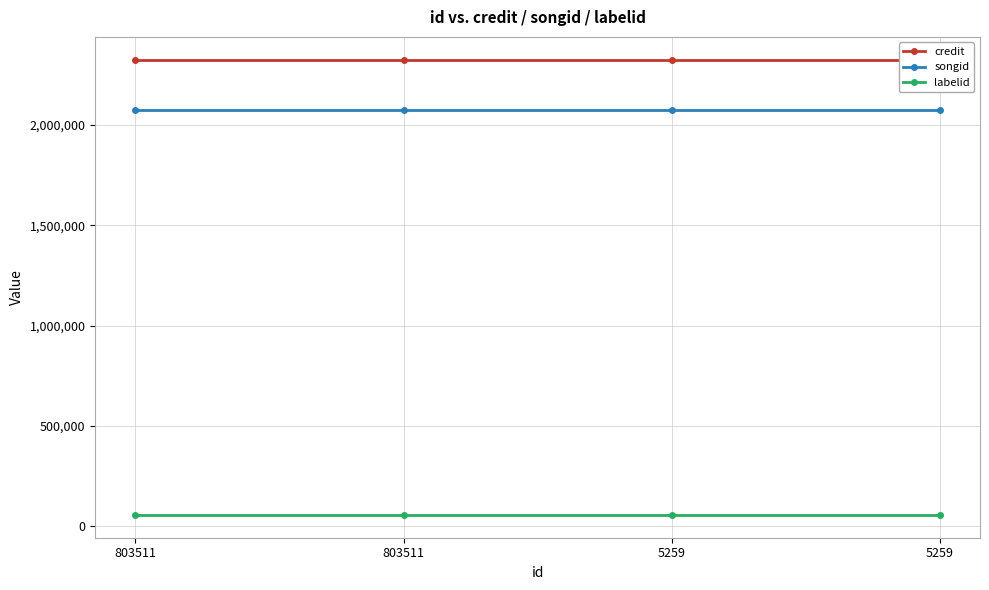

What is the maximum value for credit?

2325981